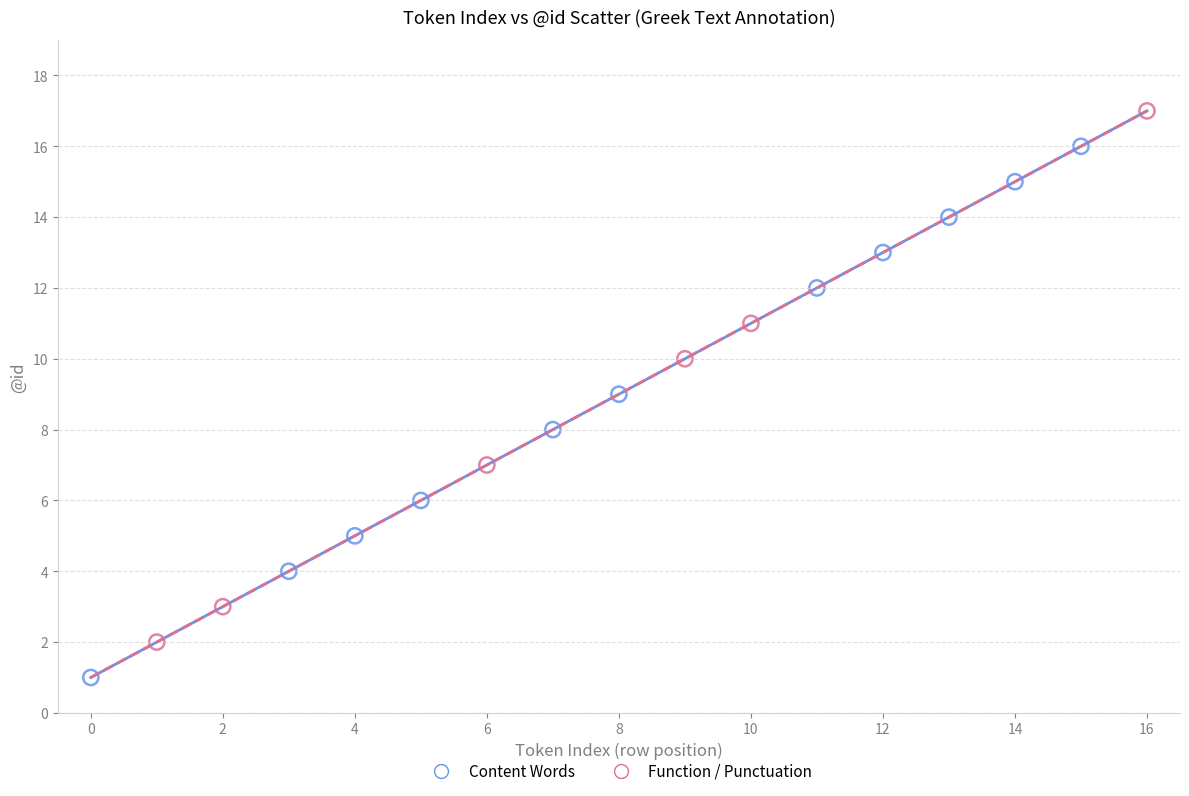

What are all the series names shown in the legend?

Content Words, Function / Punctuation